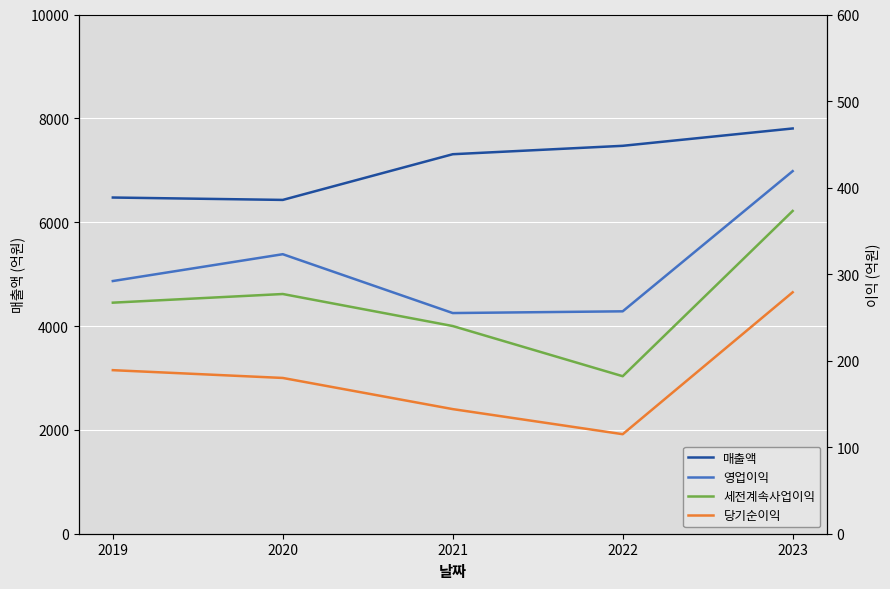

What is the spread (max minus min) of values at 2022?

7356